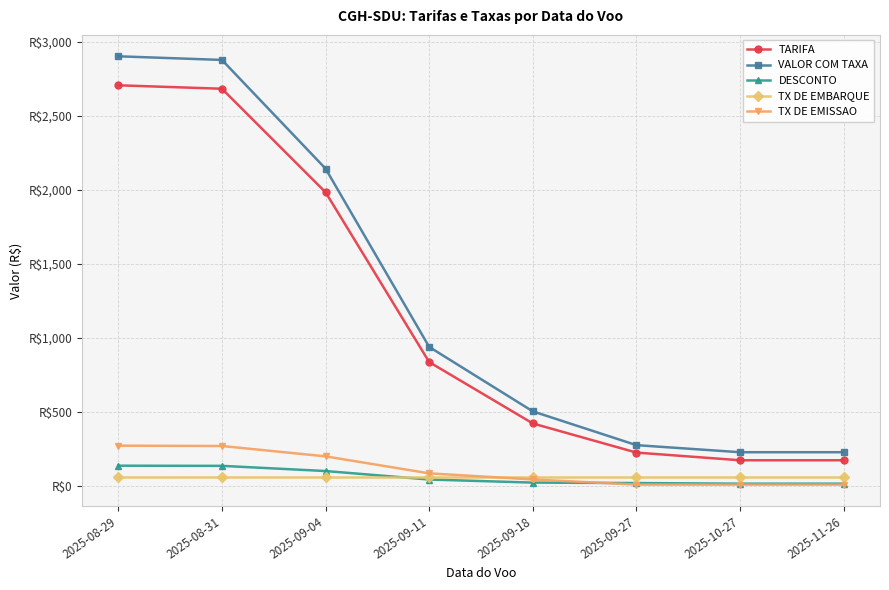

At how many categories does at least one series exceed 2572?

2